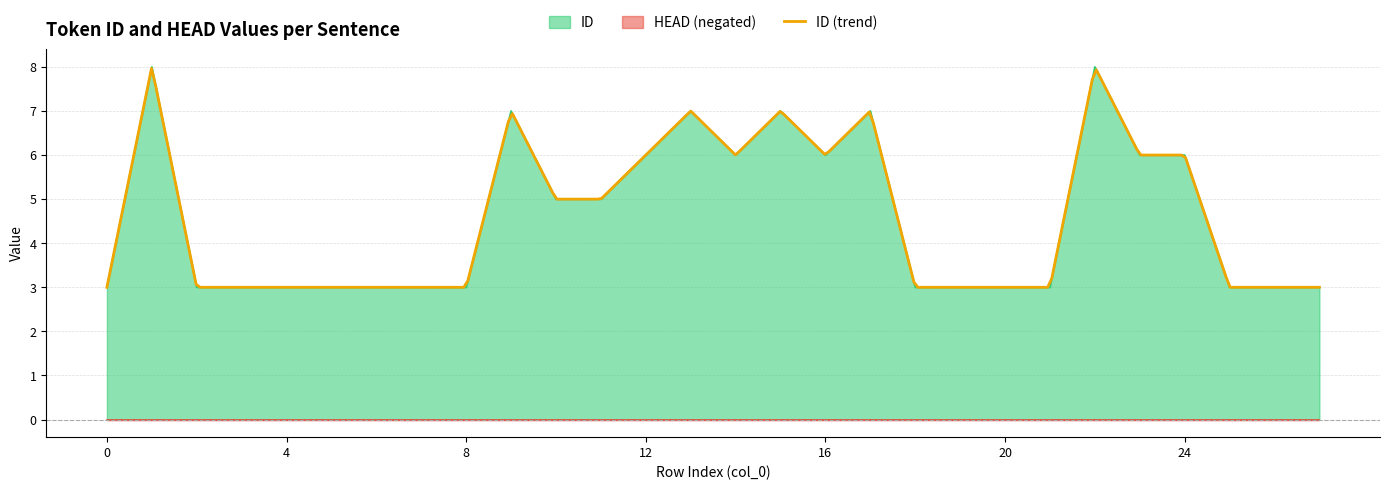

What is the greatest value displayed?

8